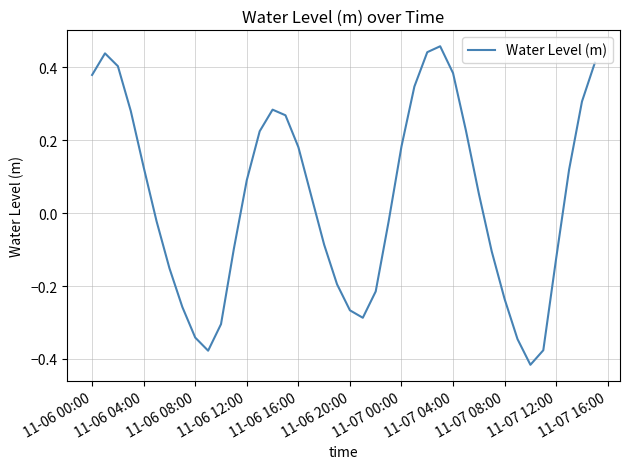

Count the number of values greater than 0.

21